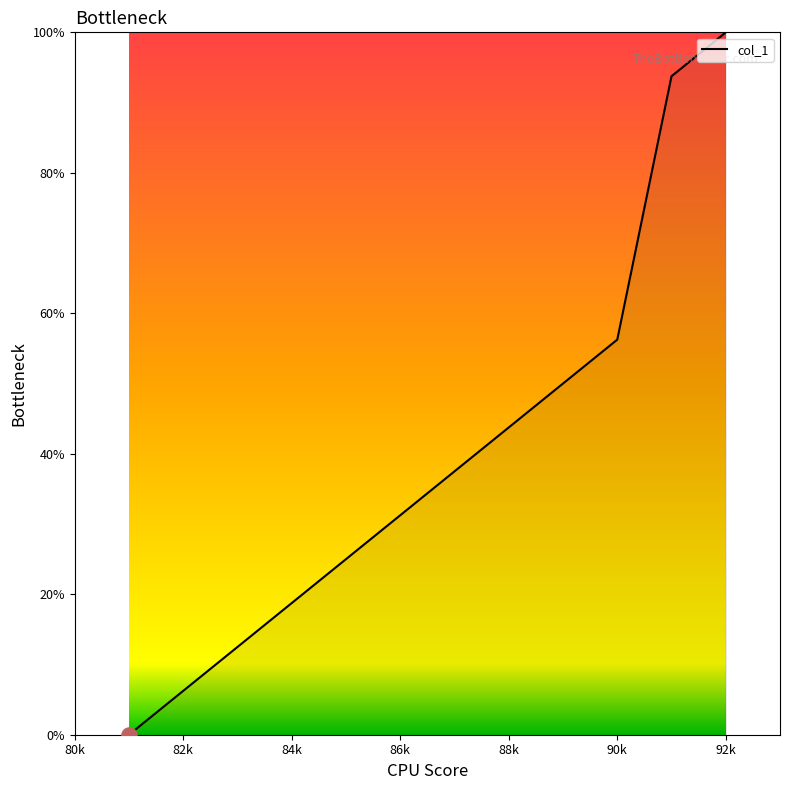

What is the maximum value shown in the chart?

100.0